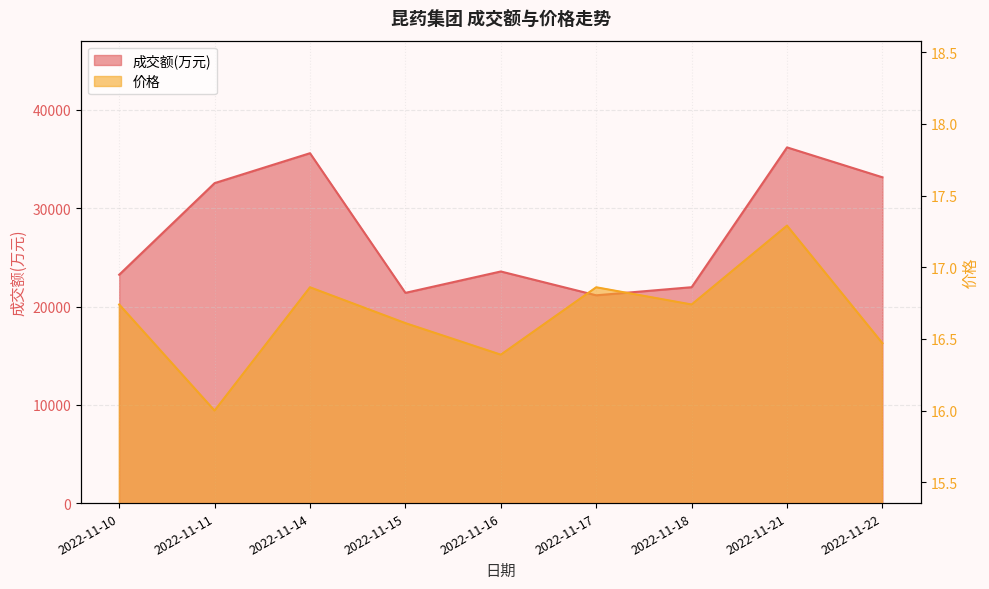

What is the difference between the 价格 values at 2022-11-15 and 2022-11-16?

0.2